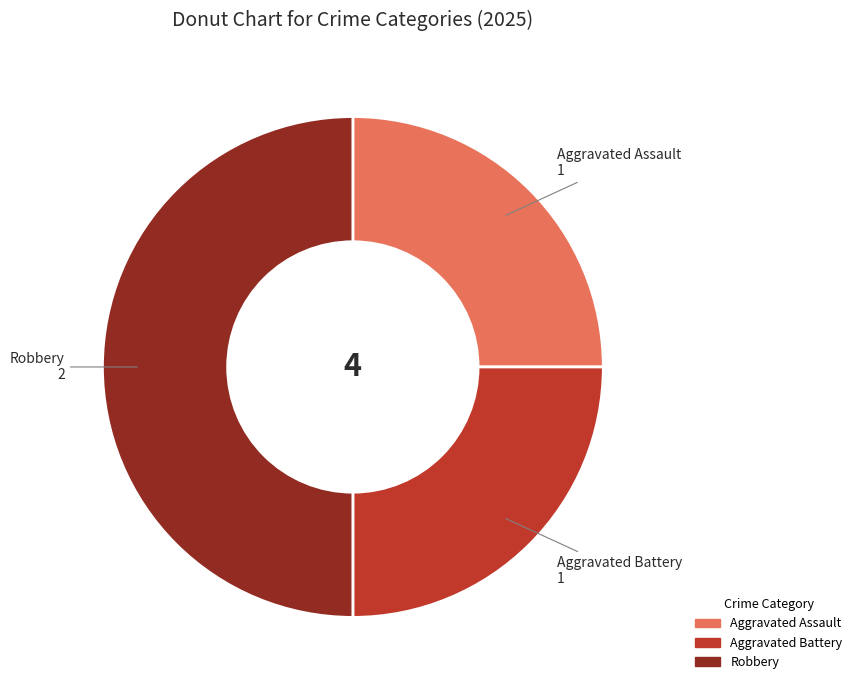

What is the ratio of the value at Aggravated Battery to the value at Robbery?

0.5